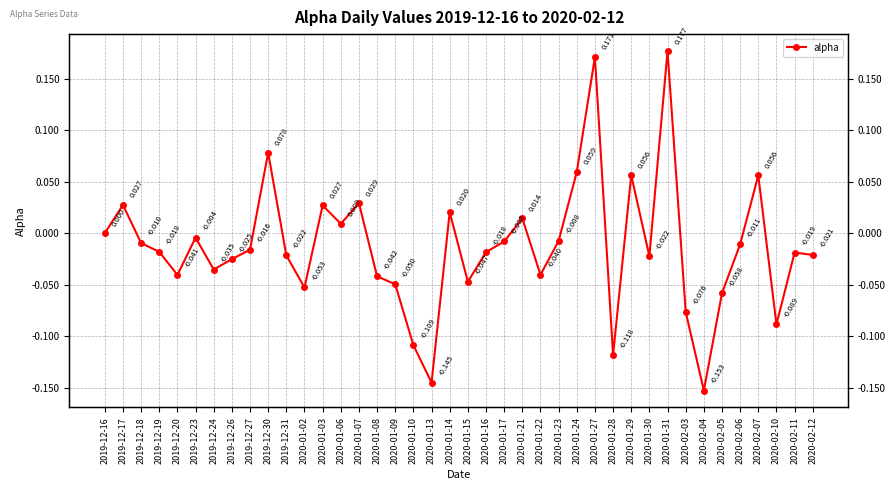

How many points are higher than both their immediate neighbors (excluding endpoints)?

12